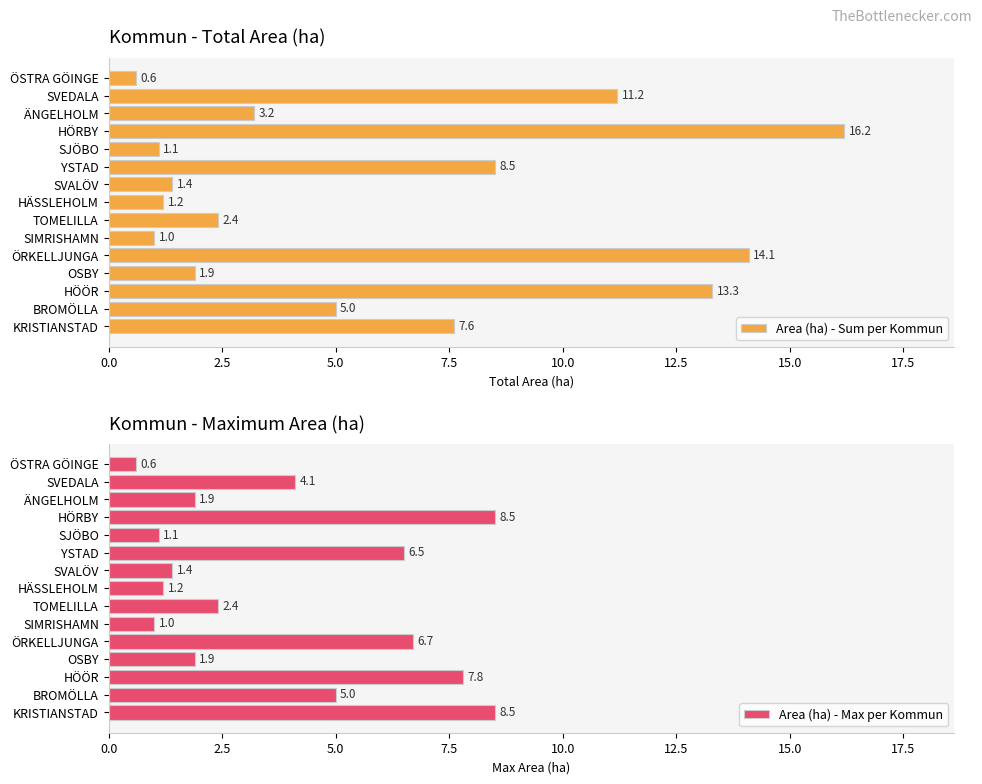

Rank the categories by Area (ha) - Sum per Kommun value from highest to lowest.

HÖRBY, ÖRKELLJUNGA, HÖÖR, SVEDALA, YSTAD, KRISTIANSTAD, BROMÖLLA, ÄNGELHOLM, TOMELILLA, OSBY, SVALÖV, HÄSSLEHOLM, SJÖBO, SIMRISHAMN, ÖSTRA GÖINGE